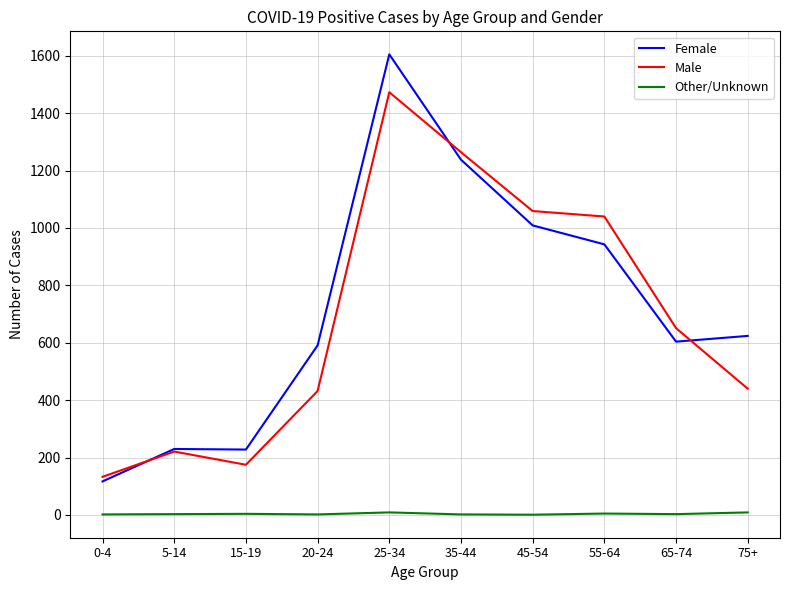

True or false: Male and Other/Unknown cross at least once.

False